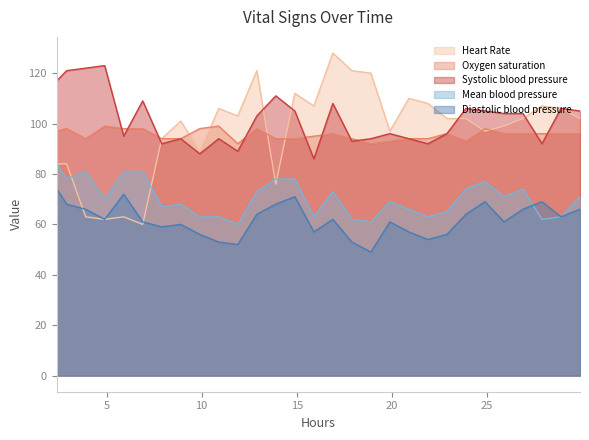

What is the maximum value shown in the chart?

128